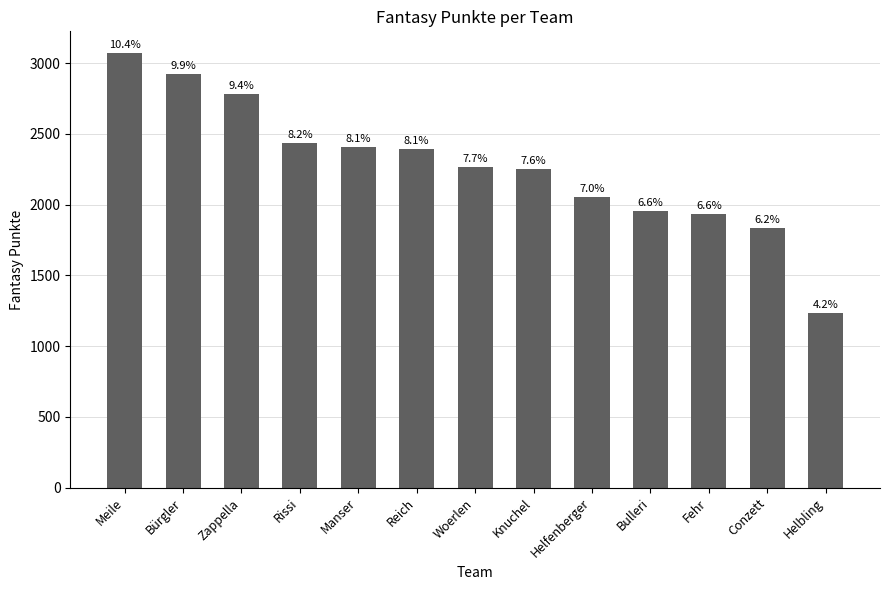

Does the chart contain any negative values?

No